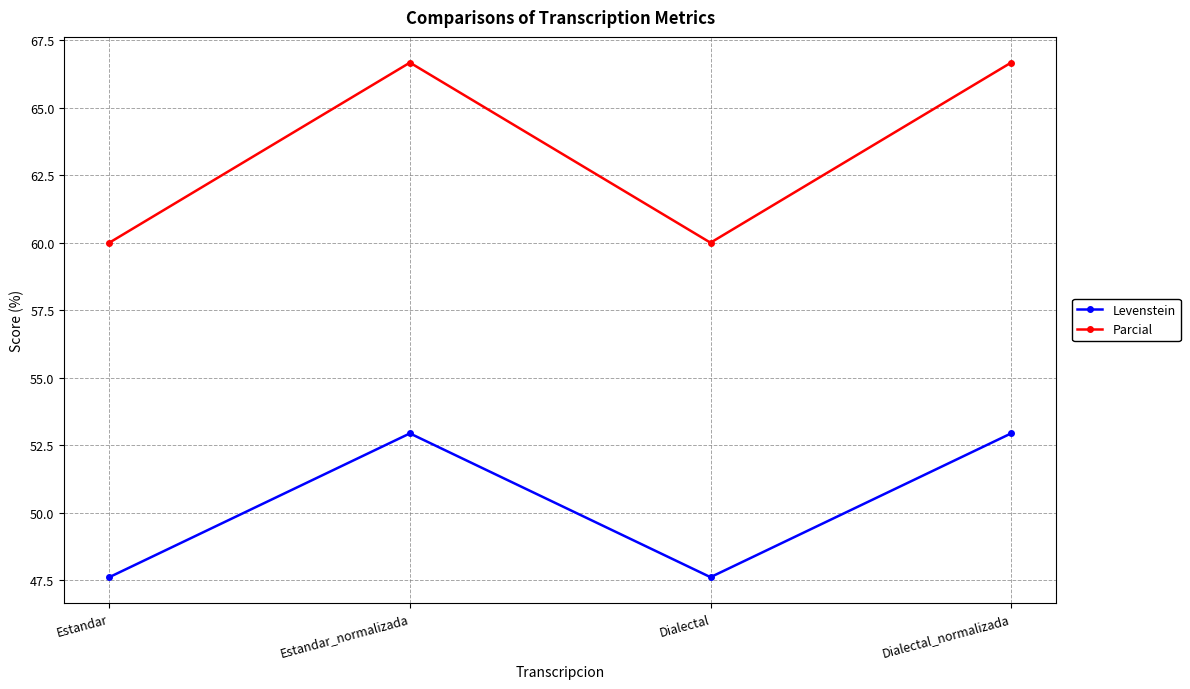

Reading right to left, extract all data points from this chart.

Levenstein: Dialectal_normalizada=52.9	Dialectal=47.6	Estandar_normalizada=52.9	Estandar=47.6
Parcial: Dialectal_normalizada=66.7	Dialectal=60.0	Estandar_normalizada=66.7	Estandar=60.0